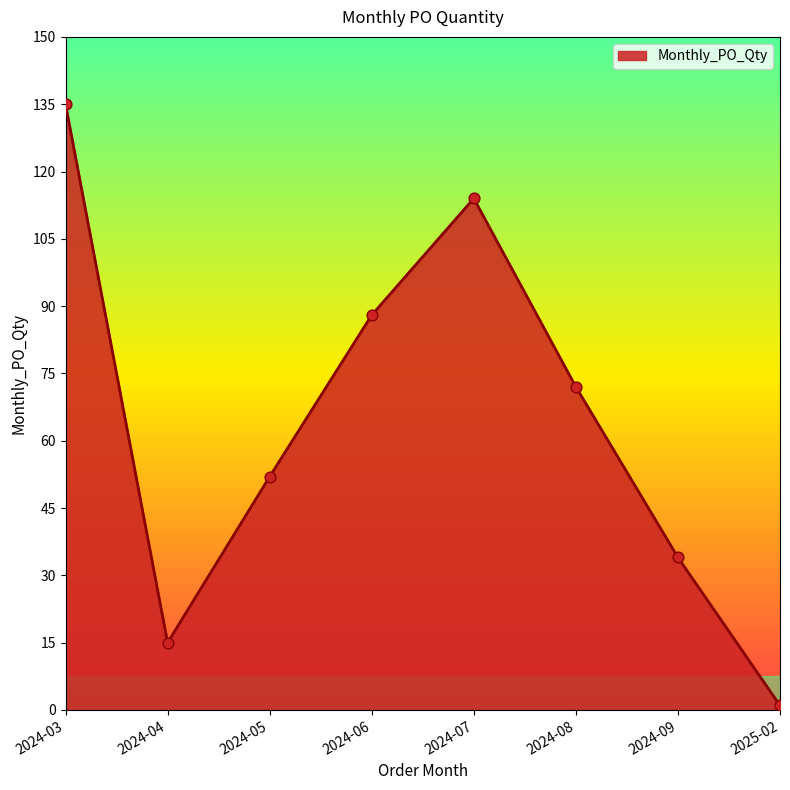

What is the change in value from 2024-04 to 2024-06?

+73